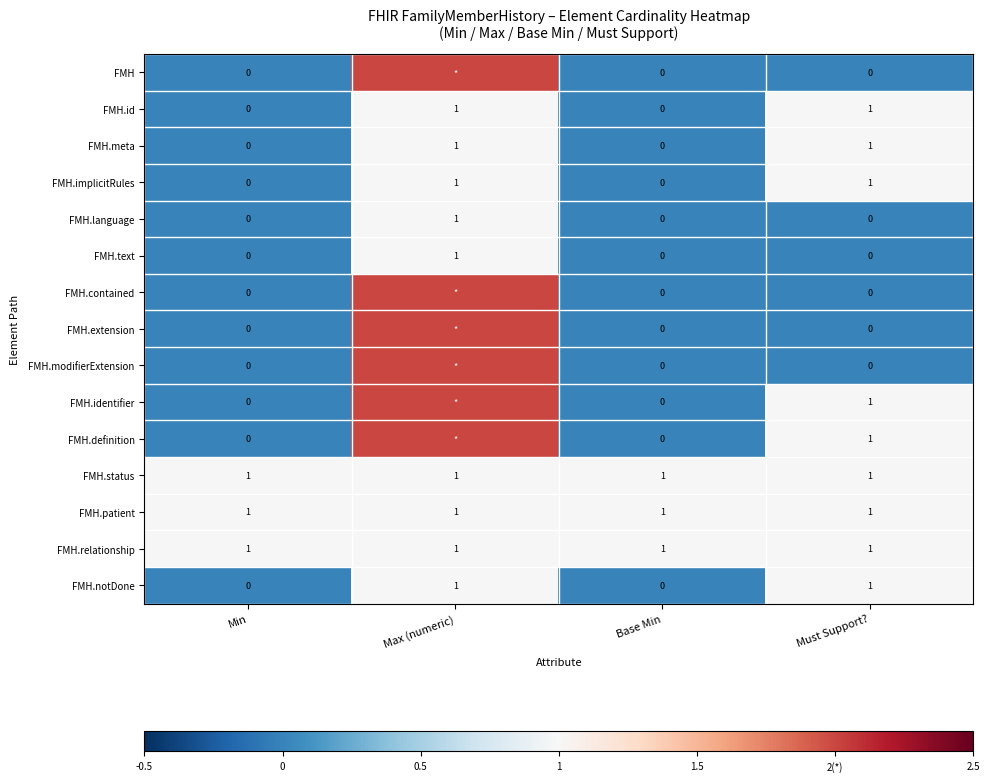

What is the average value of the FMH.status series?

1